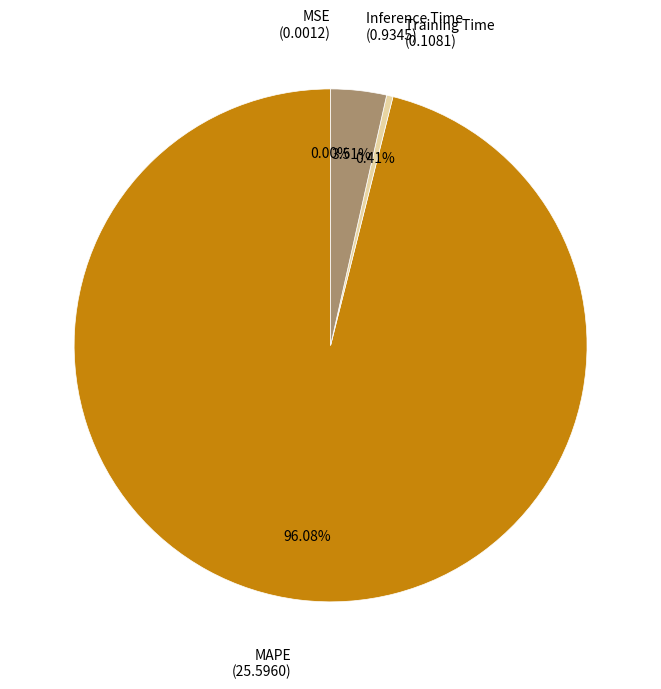

Does any single category account for the majority?

Yes